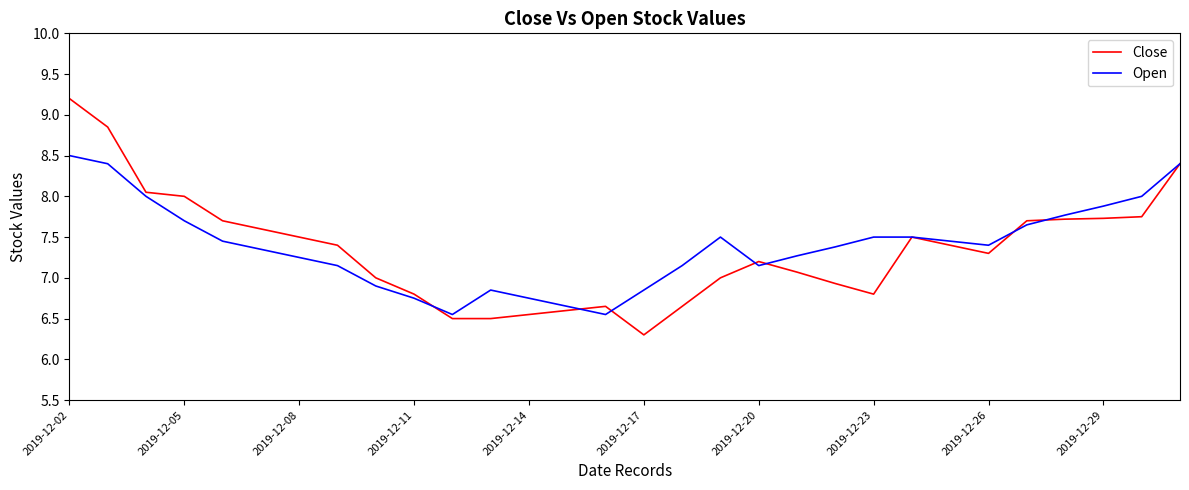

At how many categories does at least one series exceed 6?

30